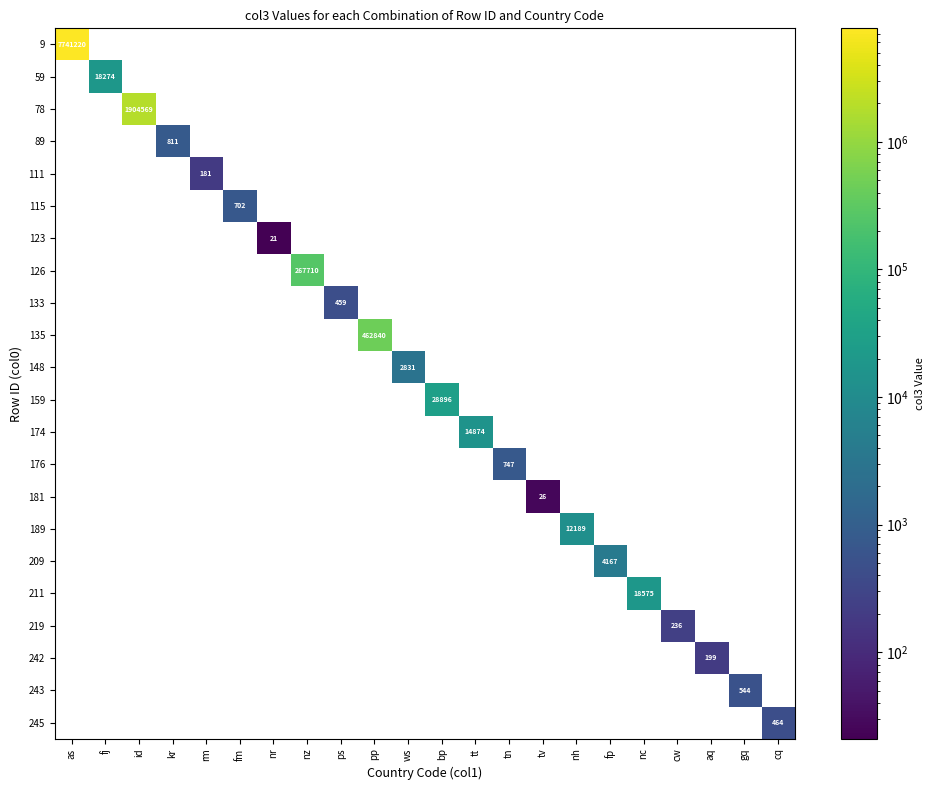

What is the minimum value shown in the chart?

21.0